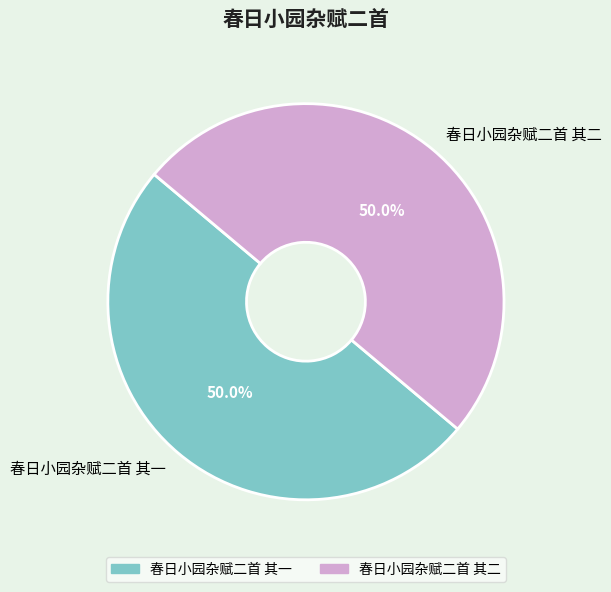

What is the ratio of the value at 春日小园杂赋二首 其二 to the value at 春日小园杂赋二首 其一?

1.0